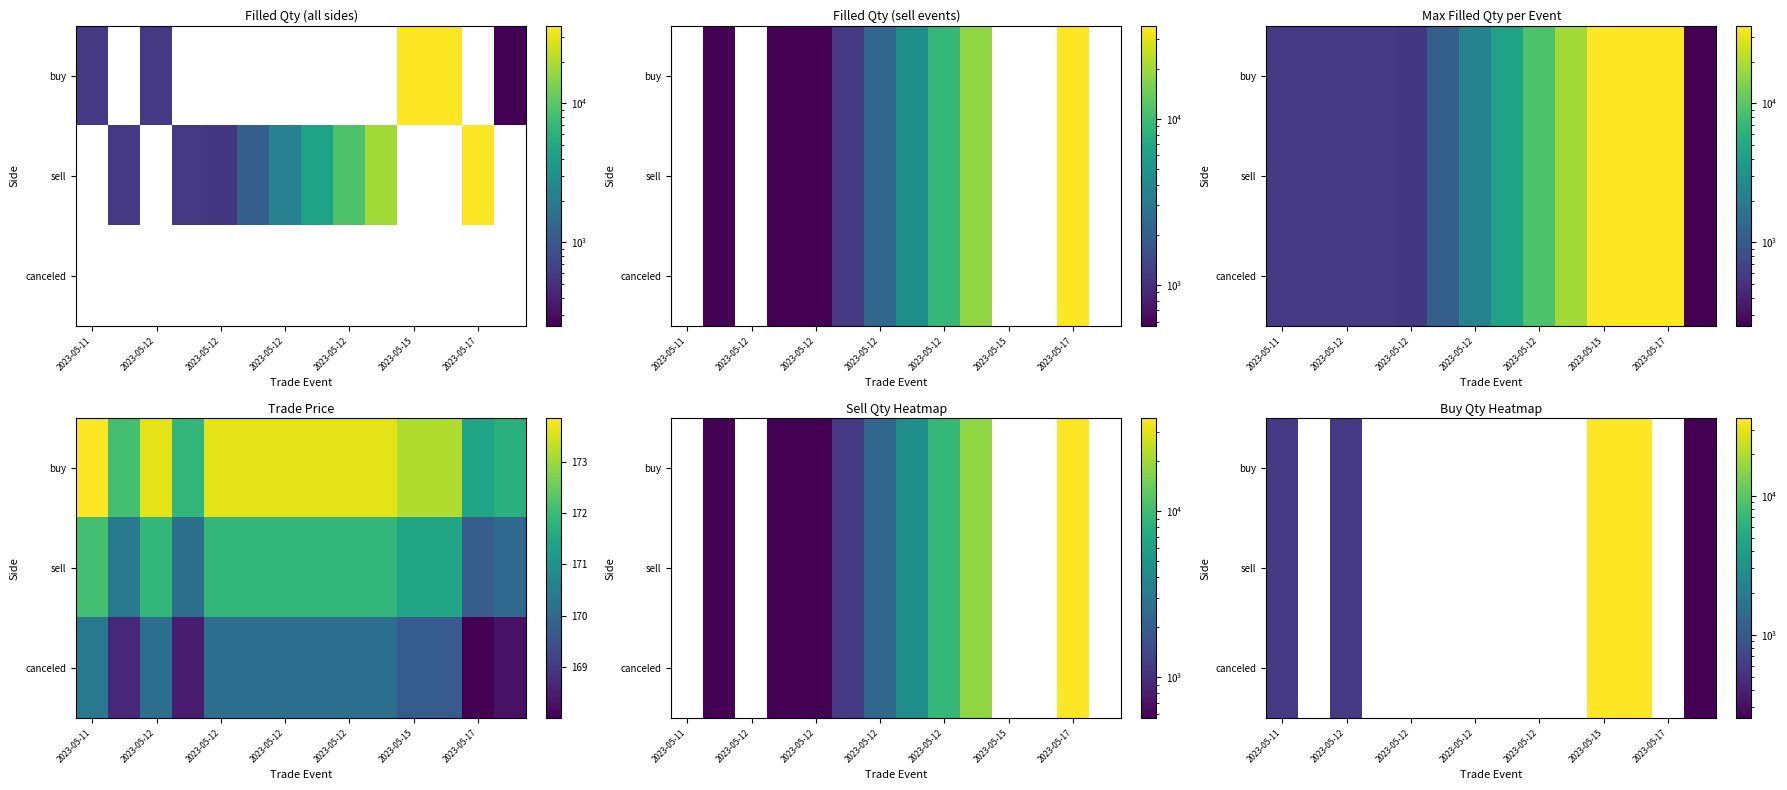

List the series in order of their peak value, highest first.

buy, sell, canceled